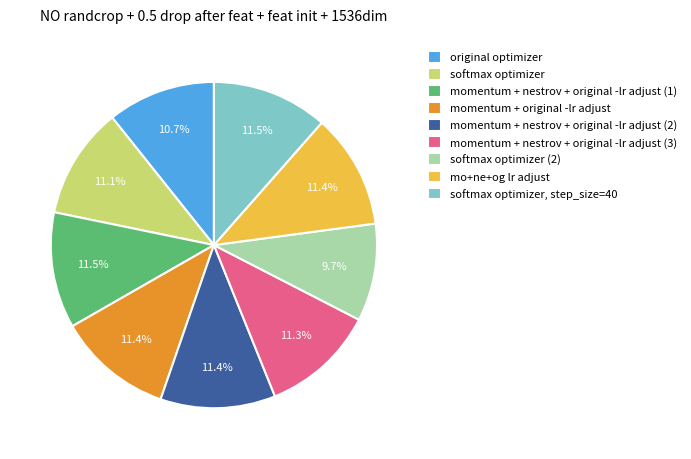

Which category has the smallest portion of the pie?

softmax optimizer (2)